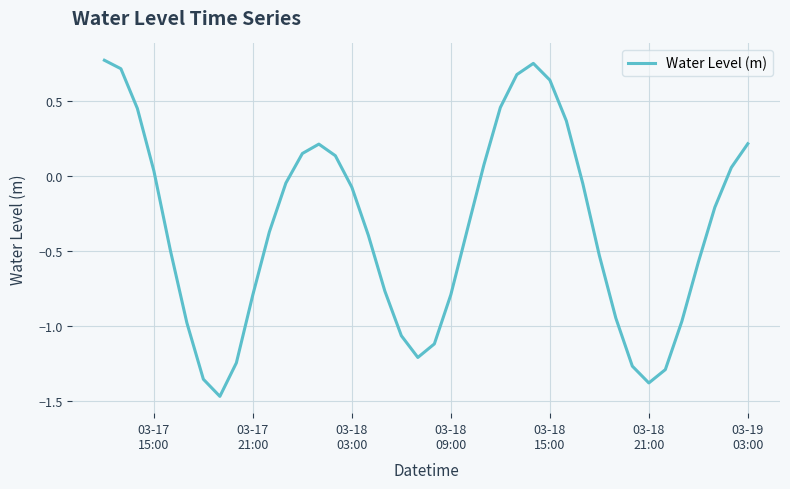

What is the difference between the maximum and minimum values?

2.2